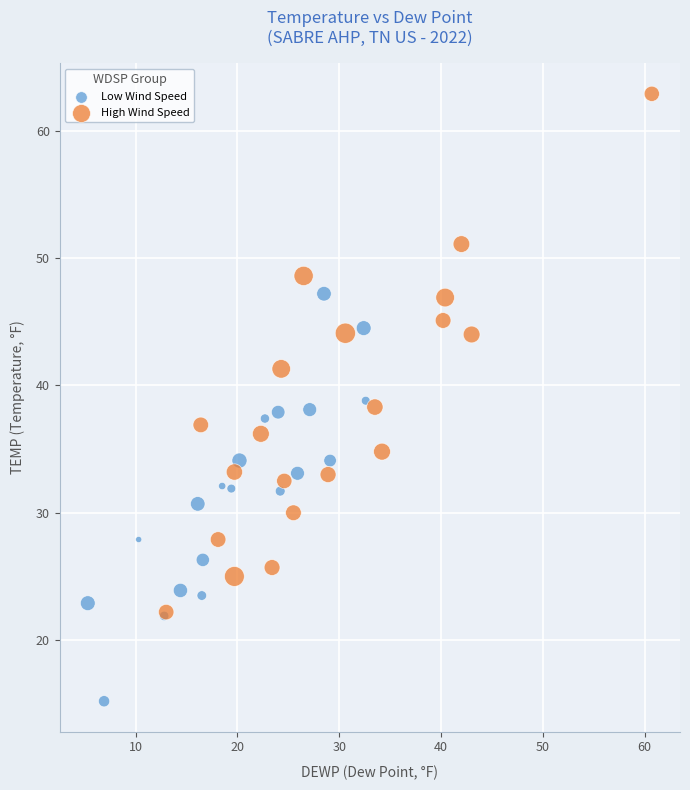

Which series contains the lowest Y value?

Low Wind Speed